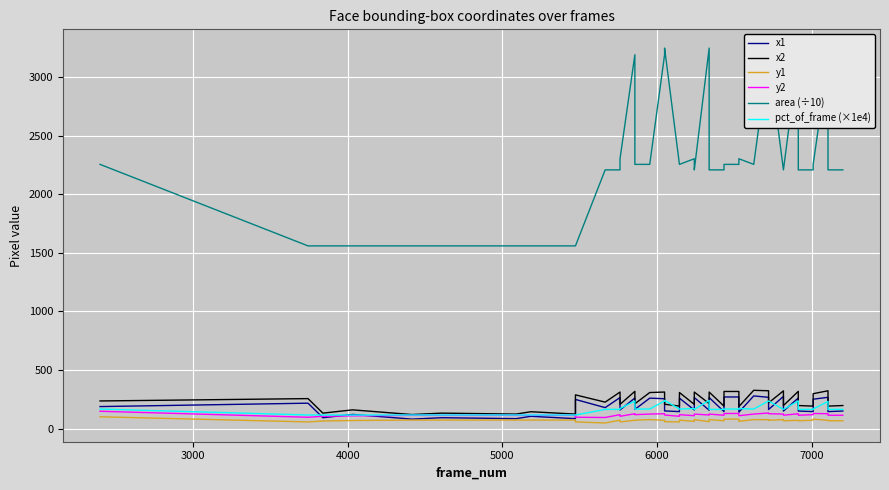

The value of pct_of_frame (×1e4) at 30 is 371.1. True or false?

False